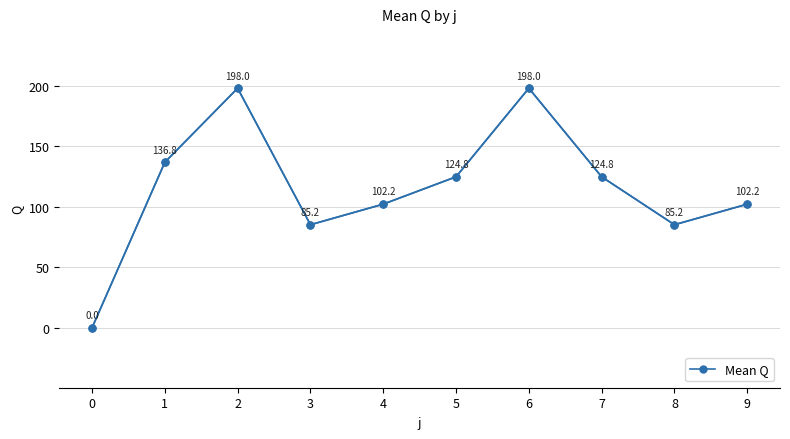

Read the value at 2.

198.0